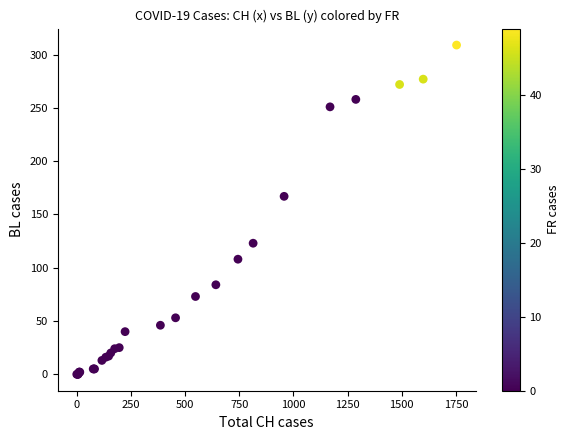

What Y value in the scatter plot is closest to 154?

167